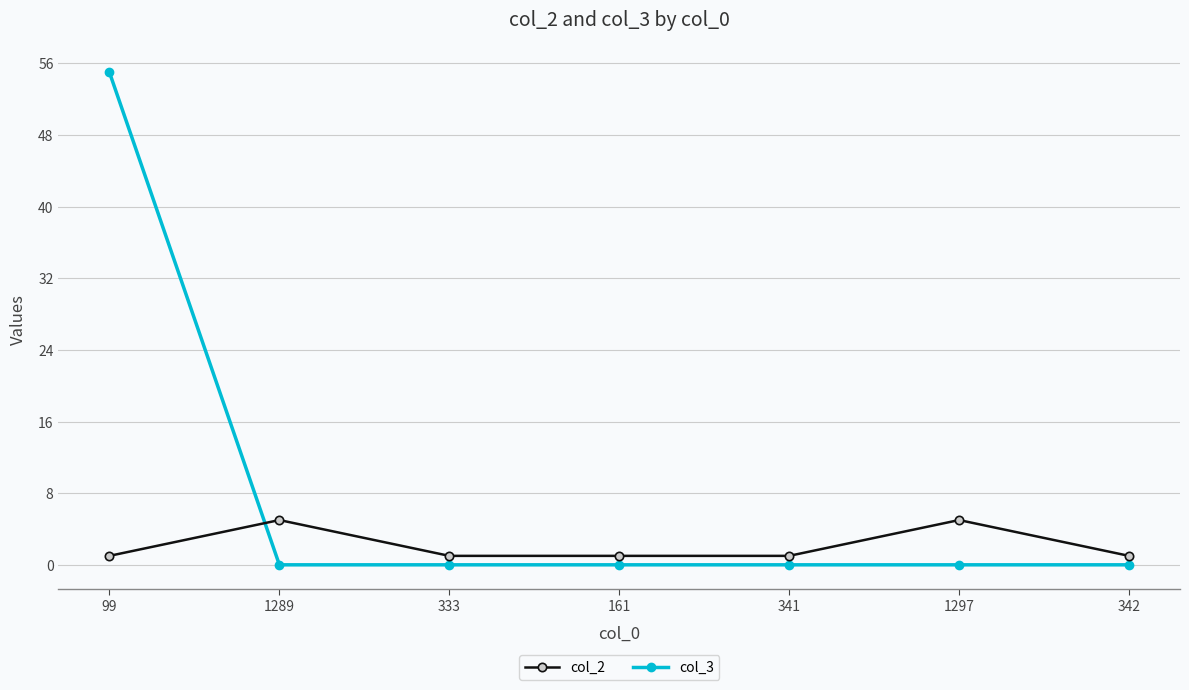

How many categories are shown in the chart?

7